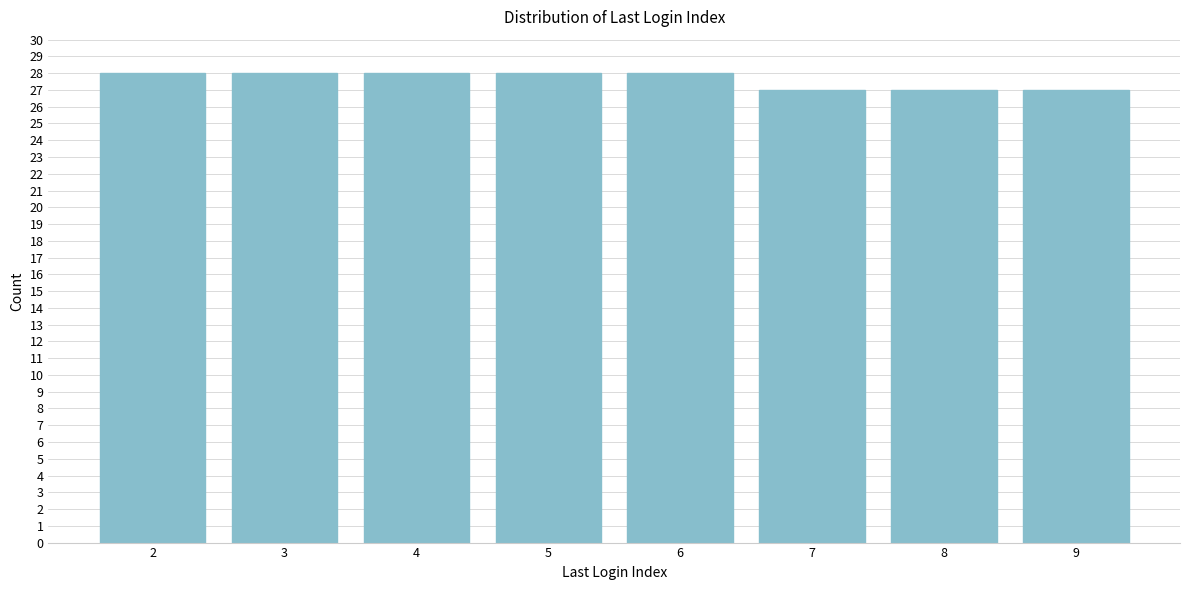

Reading left to right, list all the values displayed in this chart.

2=28	3=28	4=28	5=28	6=28	7=27	8=27	9=27